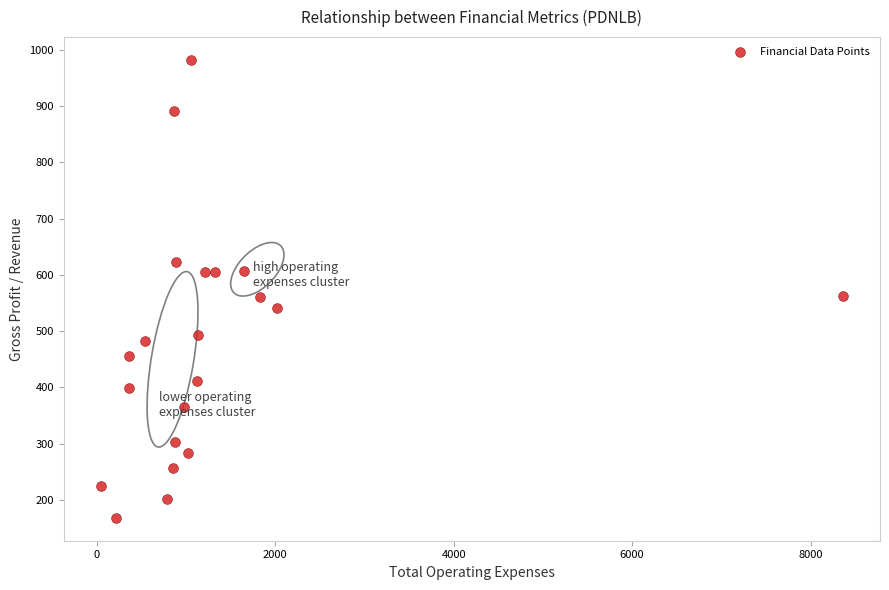

What is the range of X values (max minus min)?

8315.1